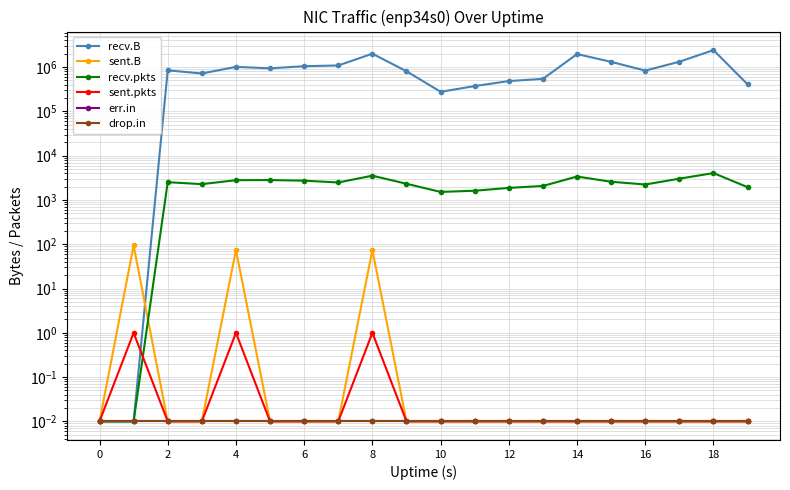

Does the chart have visible grid lines?

Yes